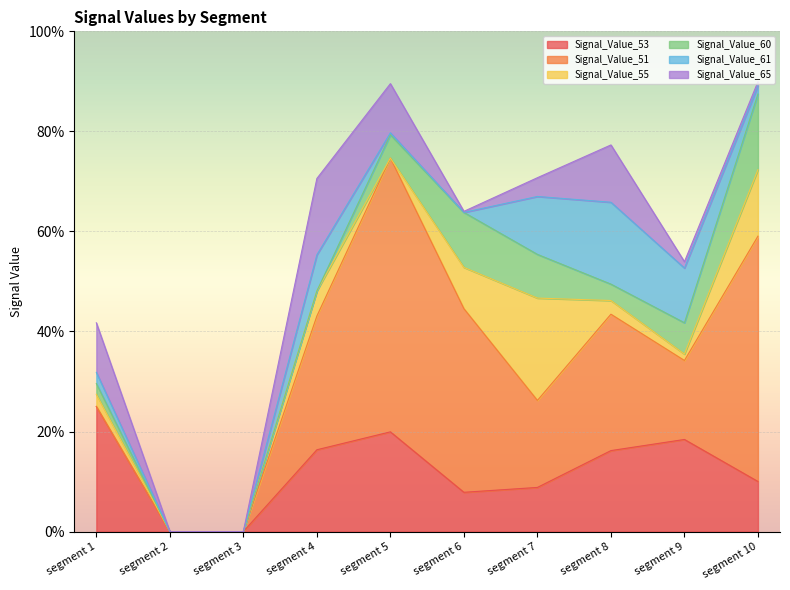

Reading left to right, what are all the values shown in this chart?

Signal_Value_53: segment 1=0.3	segment 2=0.0	segment 3=0.0	segment 4=0.2	segment 5=0.2	segment 6=0.1	segment 7=0.1	segment 8=0.2	segment 9=0.2	segment 10=0.1
Signal_Value_51: segment 1=0.0	segment 2=0.0	segment 3=0.0	segment 4=0.3	segment 5=0.5	segment 6=0.4	segment 7=0.2	segment 8=0.3	segment 9=0.2	segment 10=0.5
Signal_Value_55: segment 1=0.0	segment 2=0.0	segment 3=0.0	segment 4=0.1	segment 5=0.0	segment 6=0.1	segment 7=0.2	segment 8=0.0	segment 9=0.0	segment 10=0.1
Signal_Value_60: segment 1=0.0	segment 2=0.0	segment 3=0.0	segment 4=0.0	segment 5=0.0	segment 6=0.1	segment 7=0.1	segment 8=0.0	segment 9=0.1	segment 10=0.2
Signal_Value_61: segment 1=0.0	segment 2=0.0	segment 3=0.0	segment 4=0.1	segment 5=0.0	segment 6=0.0	segment 7=0.1	segment 8=0.2	segment 9=0.1	segment 10=0.0
Signal_Value_65: segment 1=0.1	segment 2=0.0	segment 3=0.0	segment 4=0.2	segment 5=0.1	segment 6=0.0	segment 7=0.0	segment 8=0.1	segment 9=0.0	segment 10=0.0